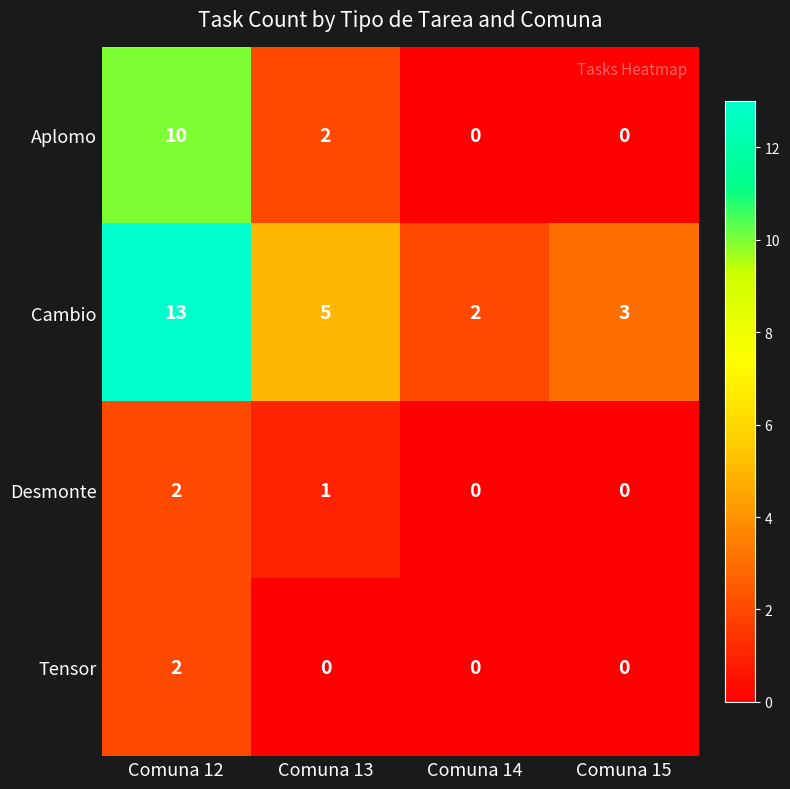

Which series has the largest total across all categories?

Cambio